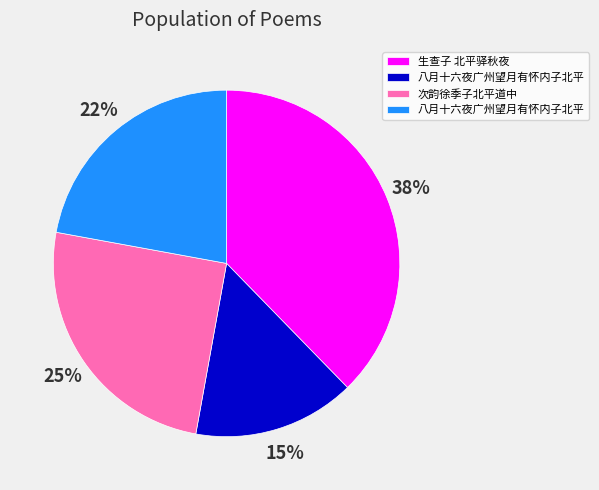

To the nearest percent, what is the average slice percentage?

25%